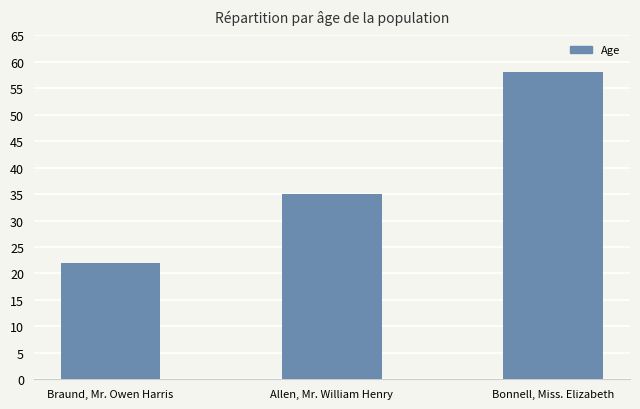

Reading left to right, extract all data points from this chart.

22	35	58